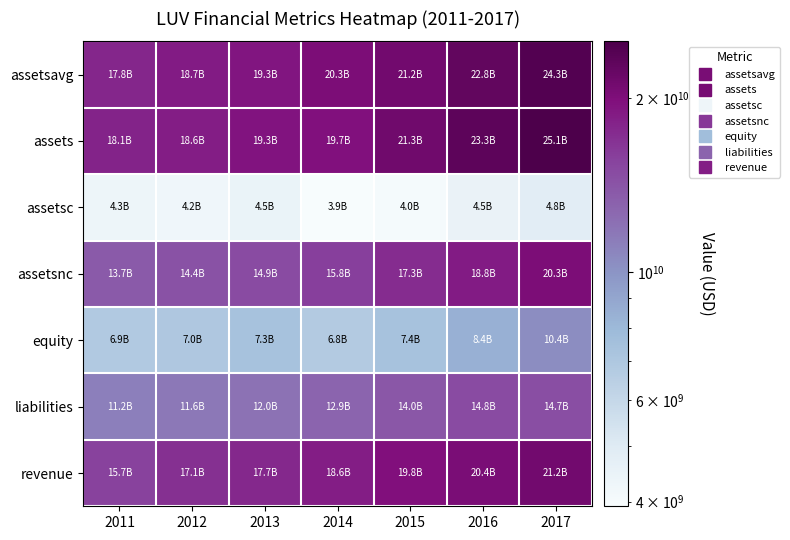

Which series has the largest total across all categories?

assets